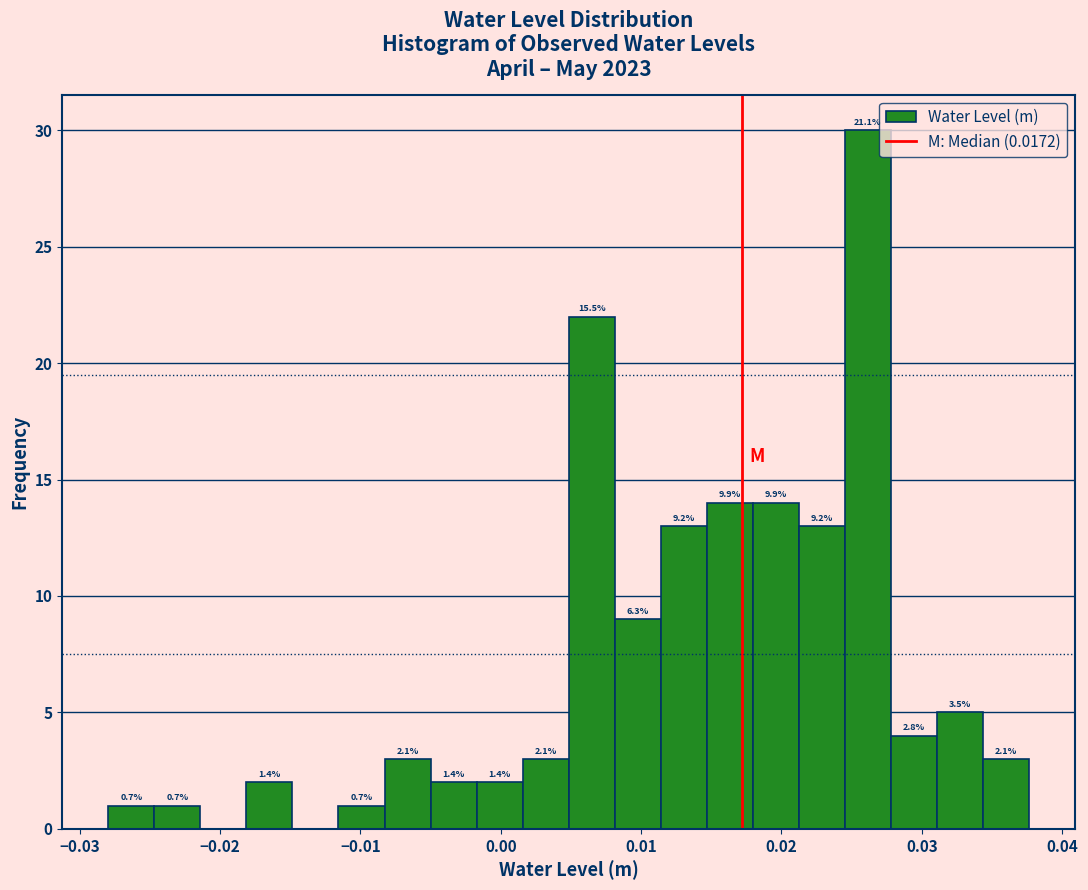

Around what value on the x-axis is the tallest bar? Give the approximate position of its centre, as read against the axis.

0.026